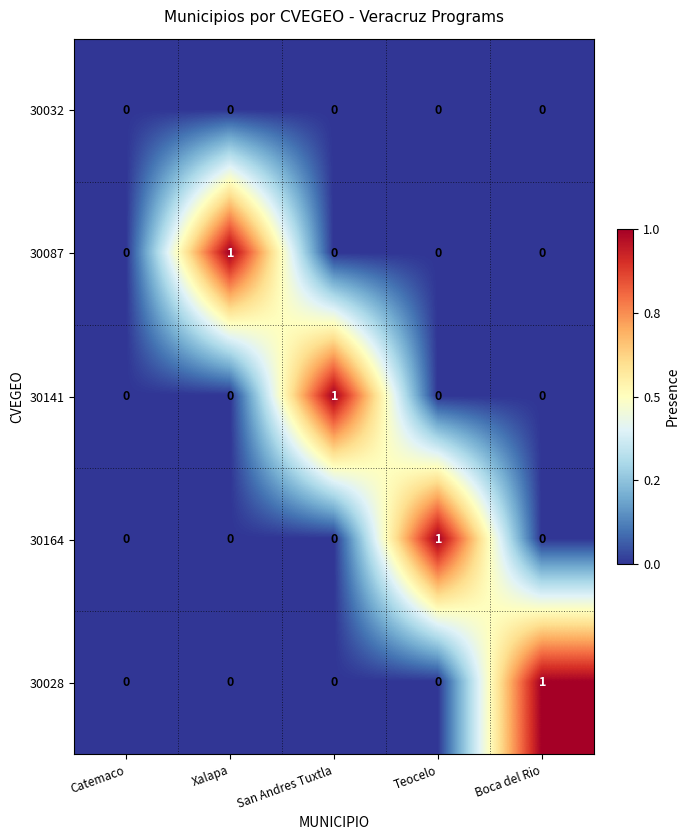

Which series changed the most between Catemaco and Boca del Rio?

30028